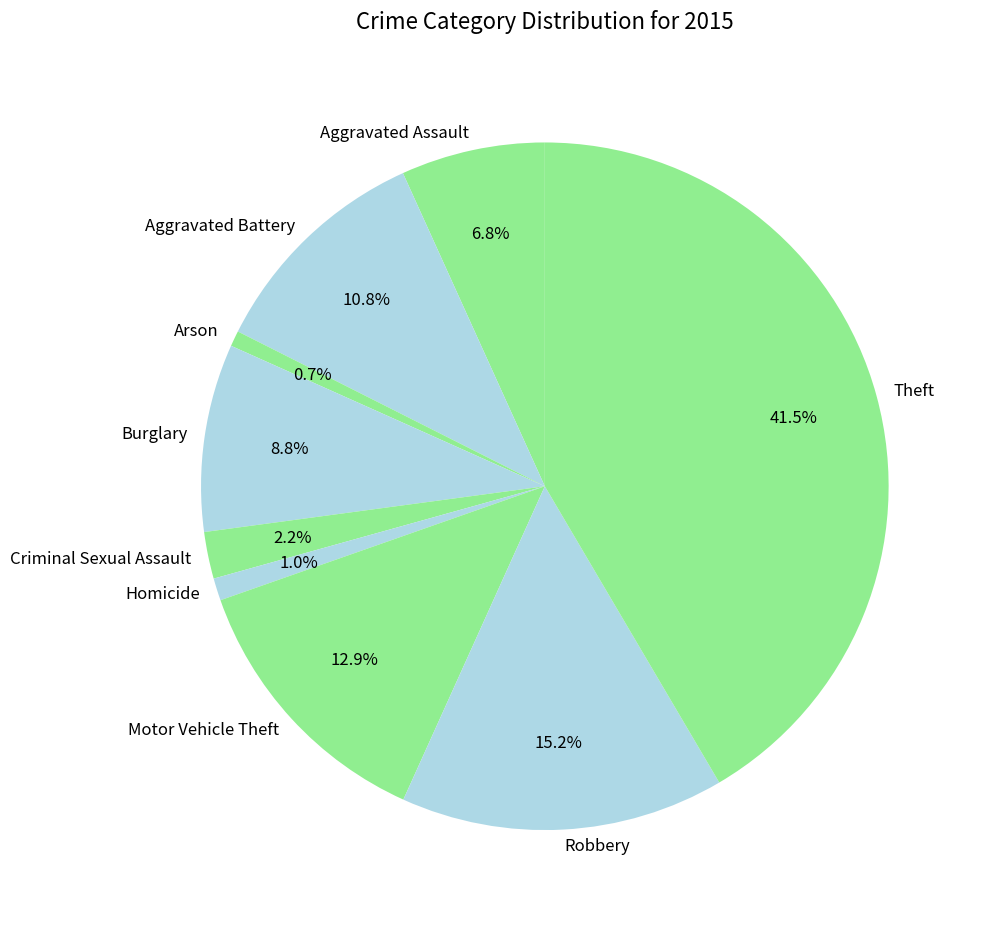

Count the number of slices in the pie.

9